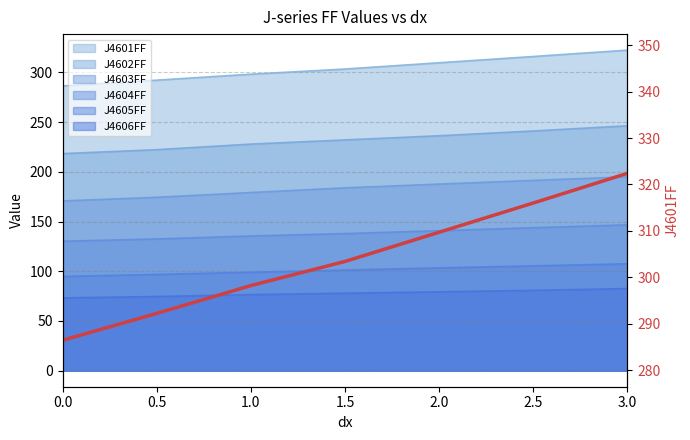

What is the change in value from 0.5 to 3.0?

+30.2